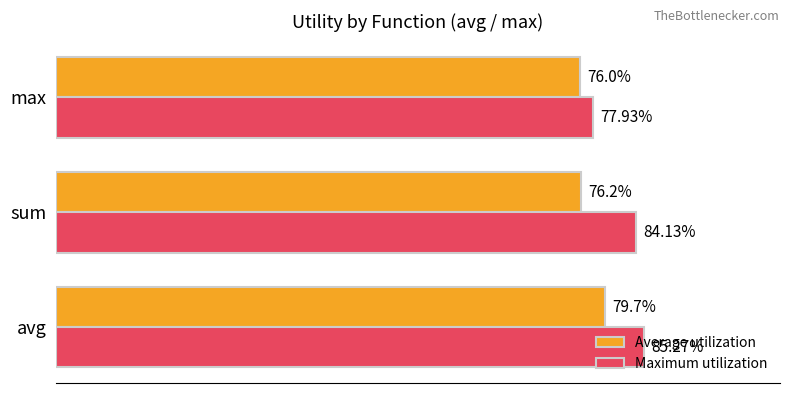

What is the value of the Average utilization bar at the 1st from the left?

0.8